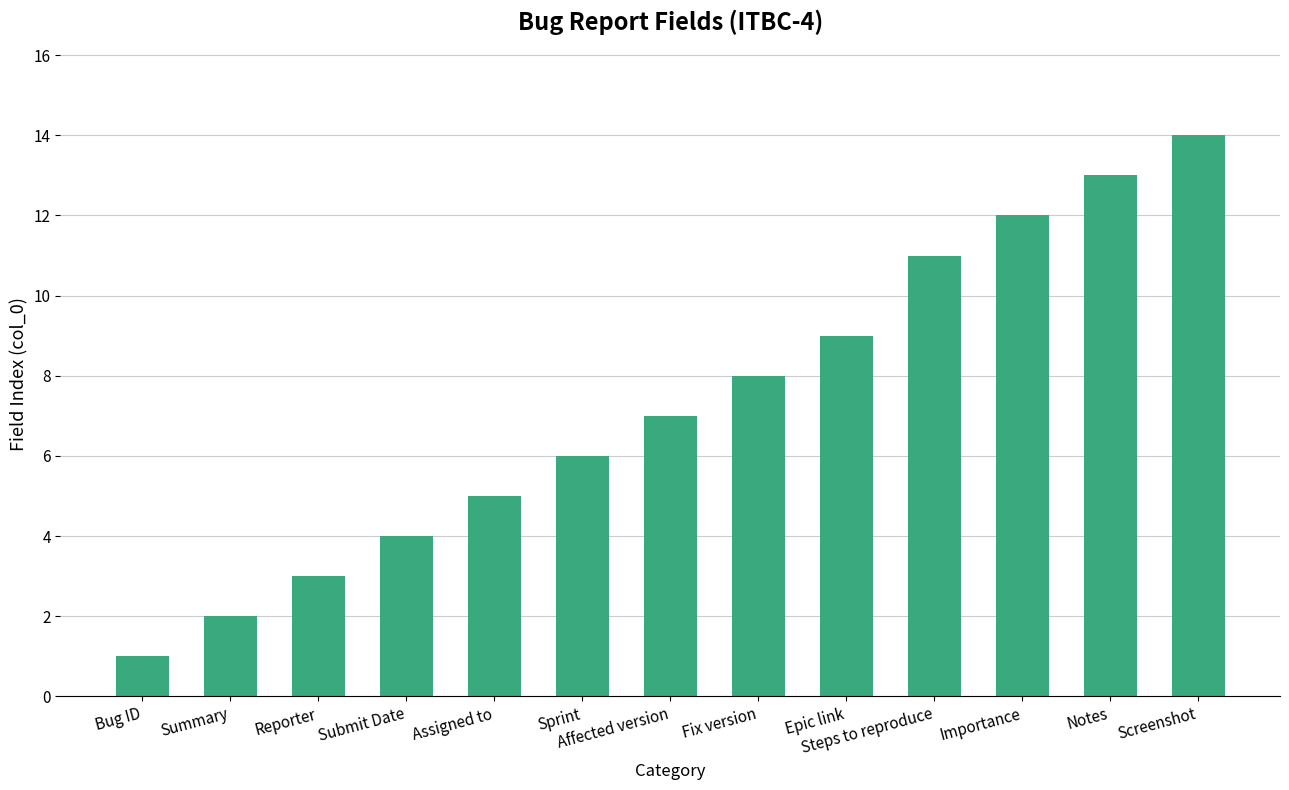

What is the greatest value displayed?

14